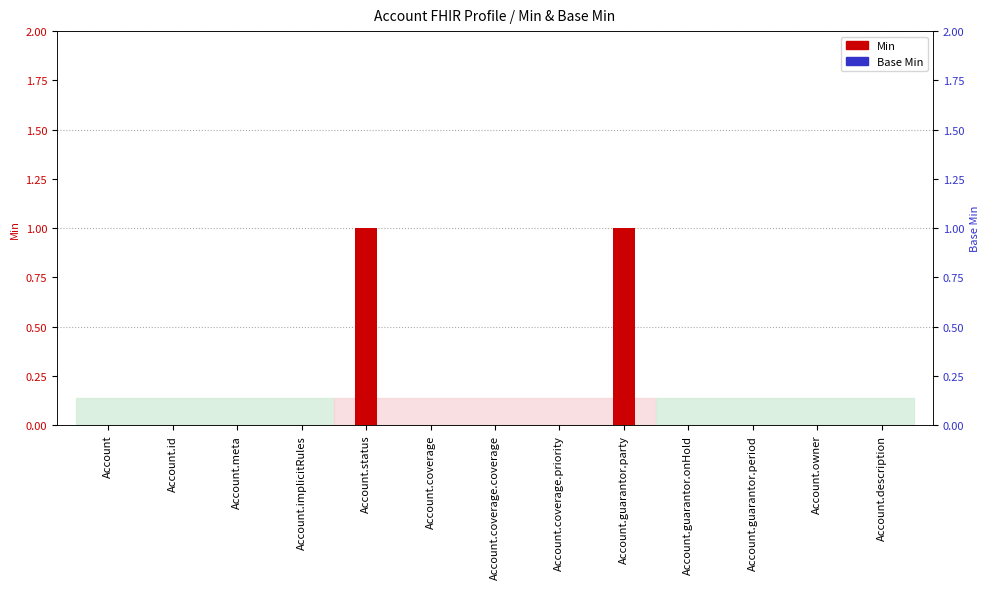

Between Account.id and Account.meta, which series saw the biggest shift?

Min